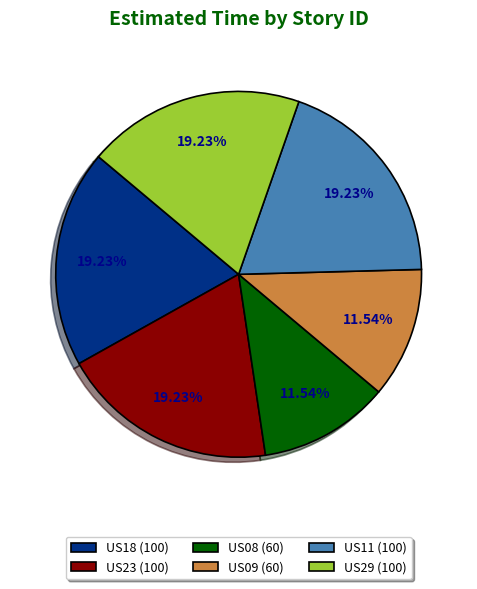

Count the number of slices in the pie.

6